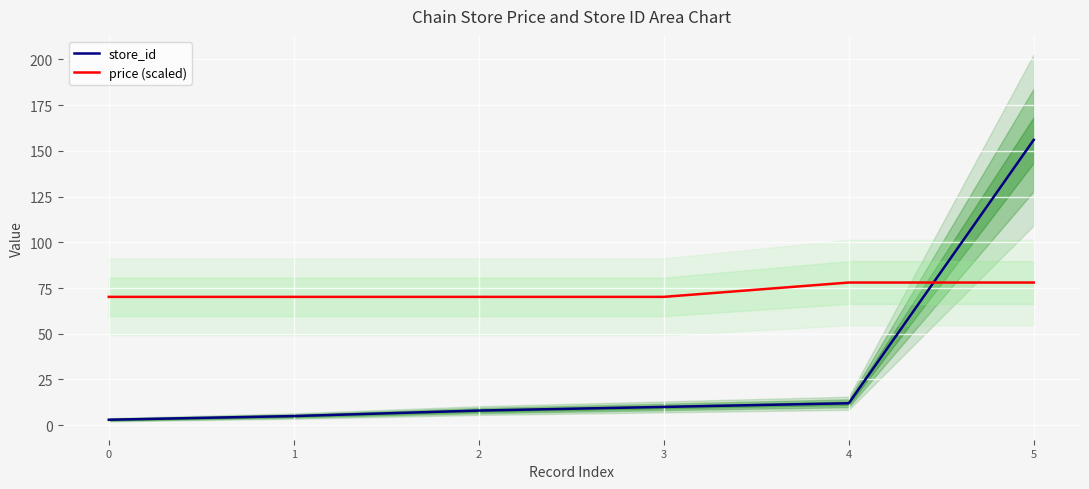

List the series in order of their overall mean, lowest first.

store_id, price (scaled)